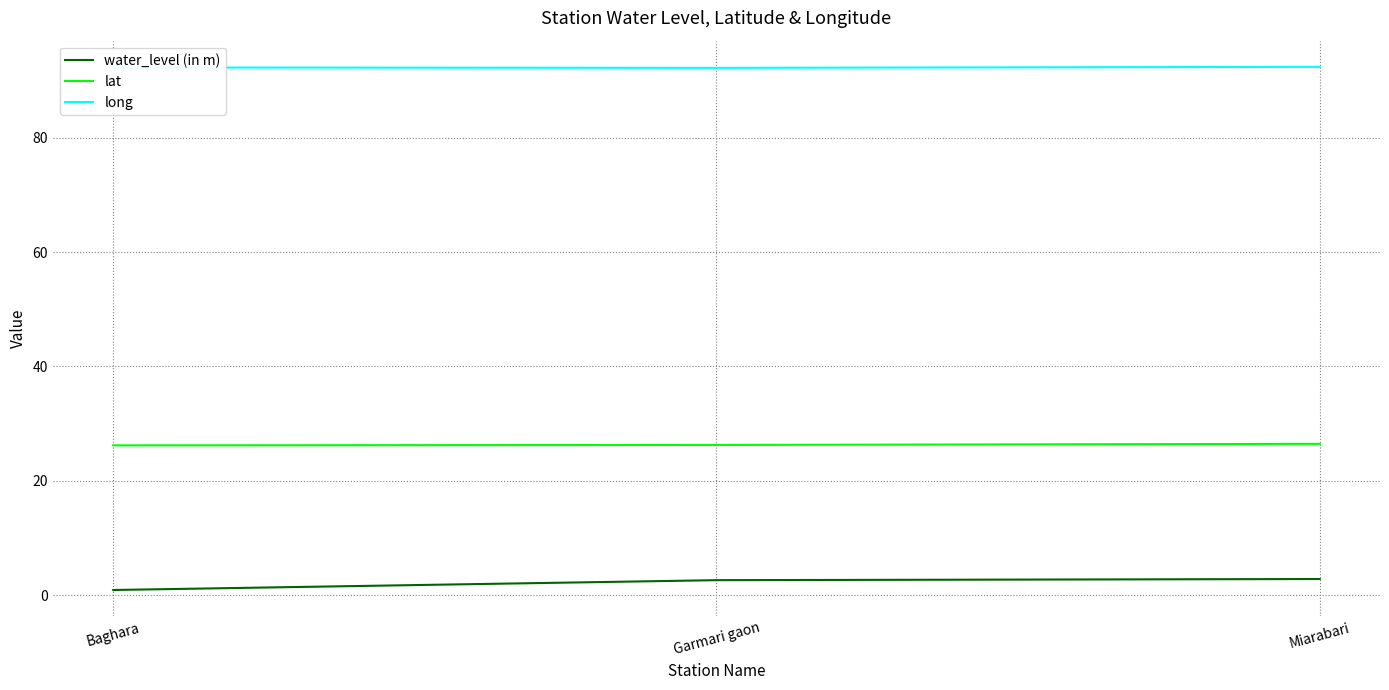

What is the spread (max minus min) of values at Miarabari?

89.6